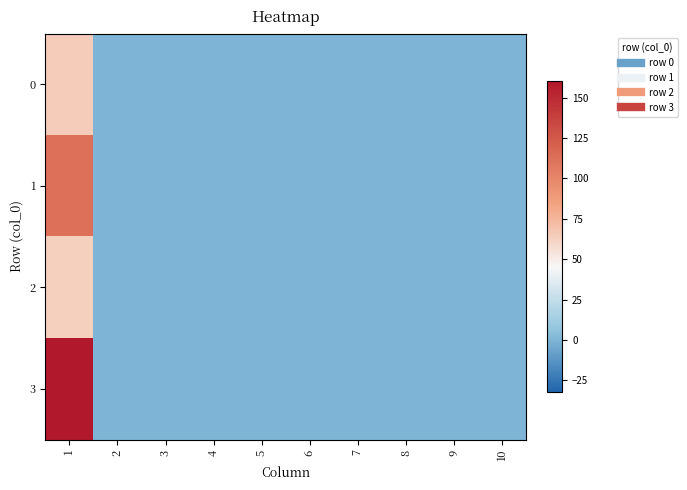

List the series in order of their peak value, lowest first.

2, 0, 1, 3